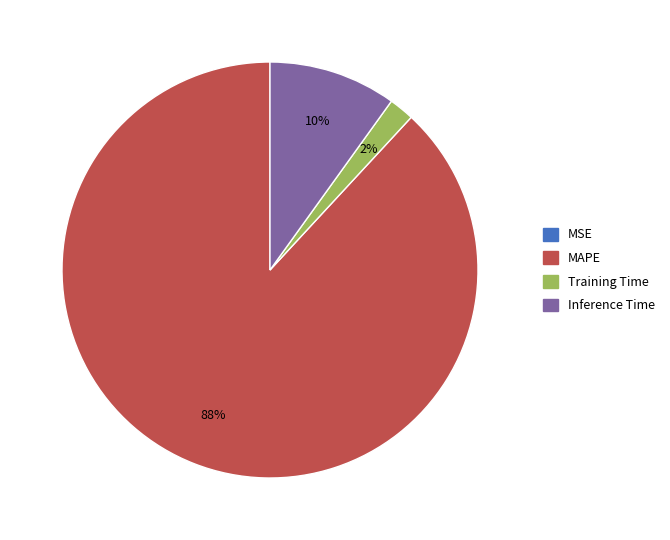

Which category has the biggest portion of the pie?

MAPE